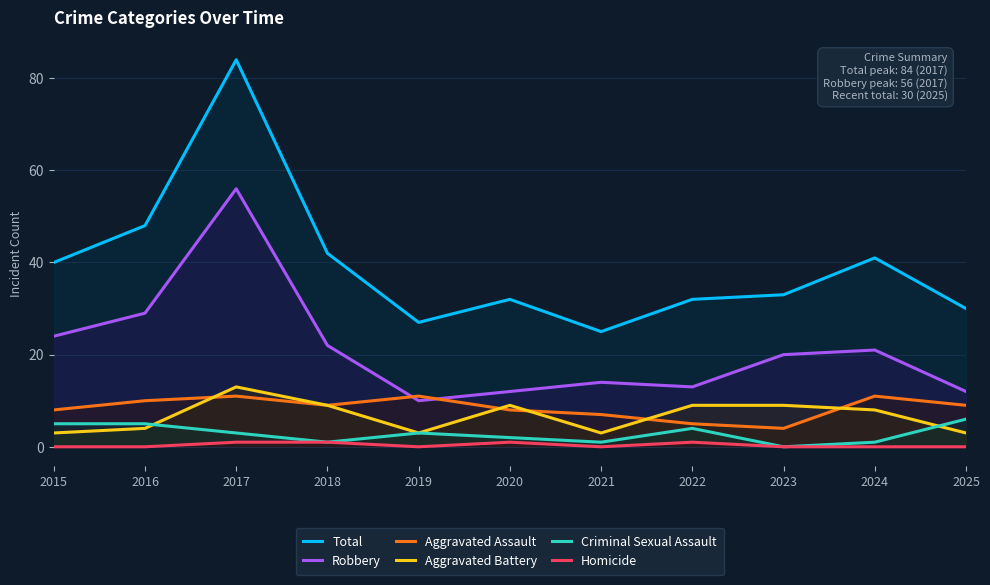

What is the difference between the maximum and minimum values in the Homicide series?

1